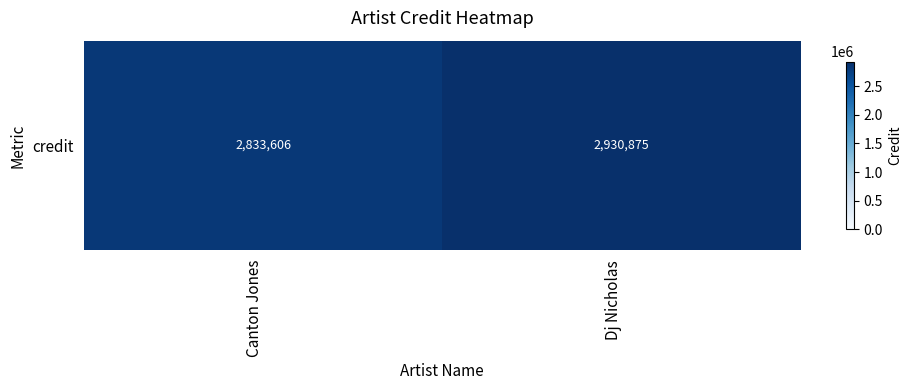

Approximately how many times larger is the value at Canton Jones compared to Dj Nicholas?

1.0